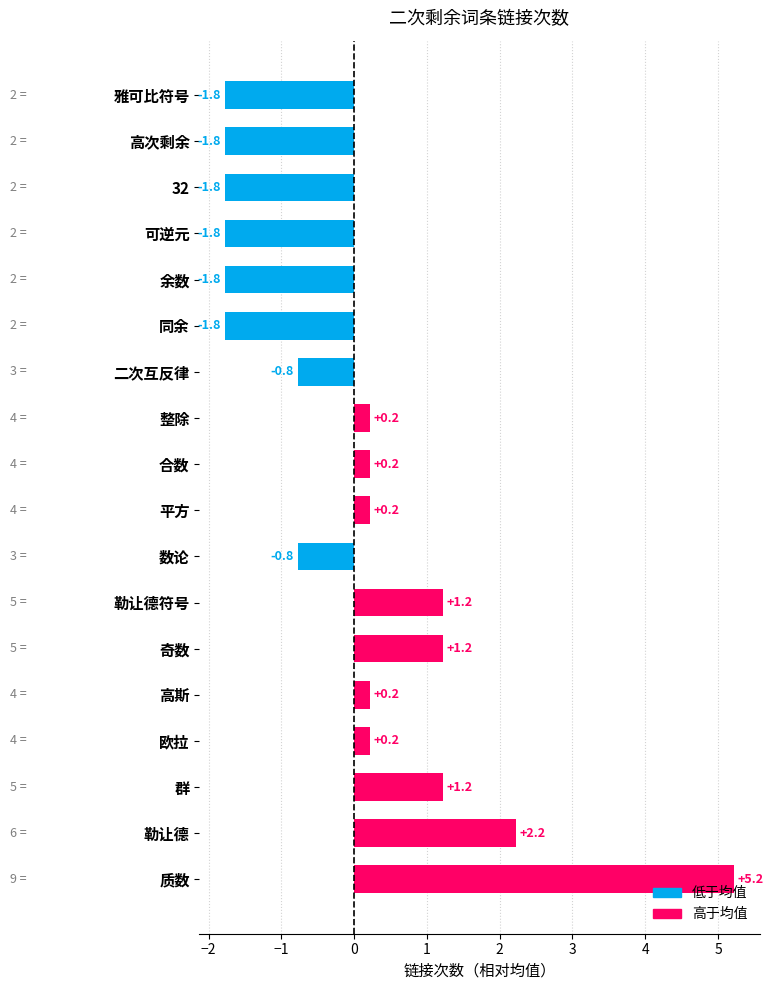

What is the value of the 13th bar from the left?

2